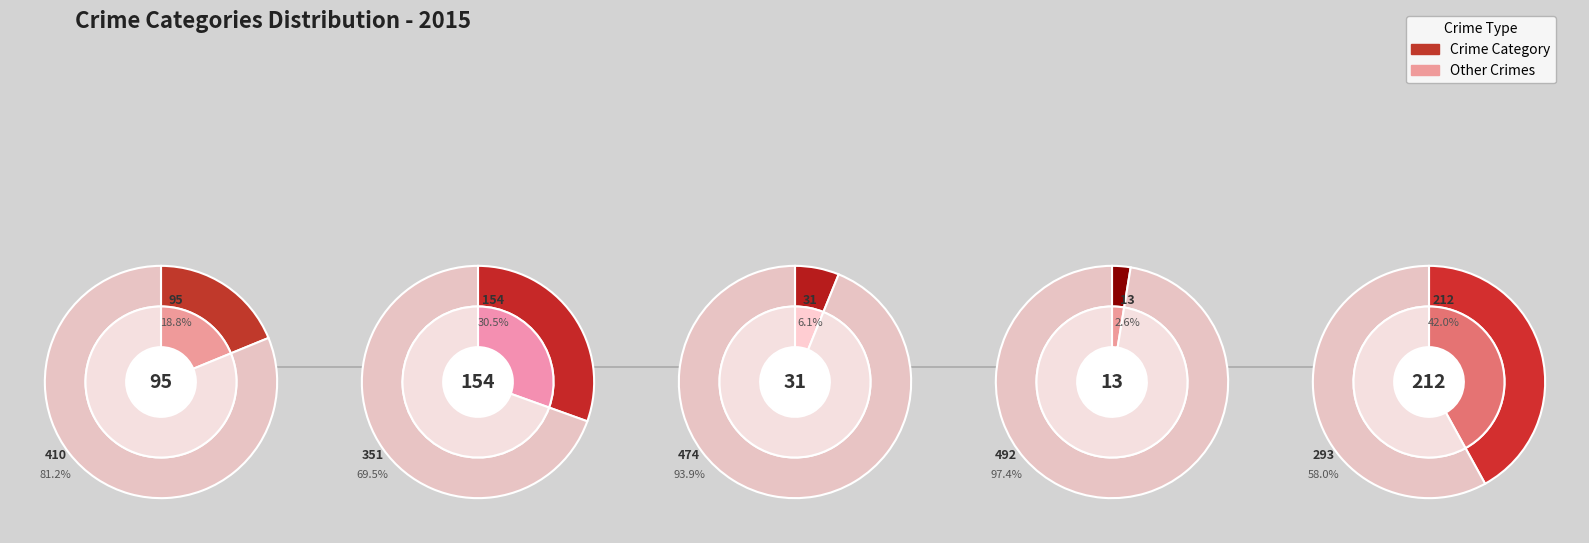

What is the change in value from Aggravated Battery to Criminal Sexual Assault?

-123